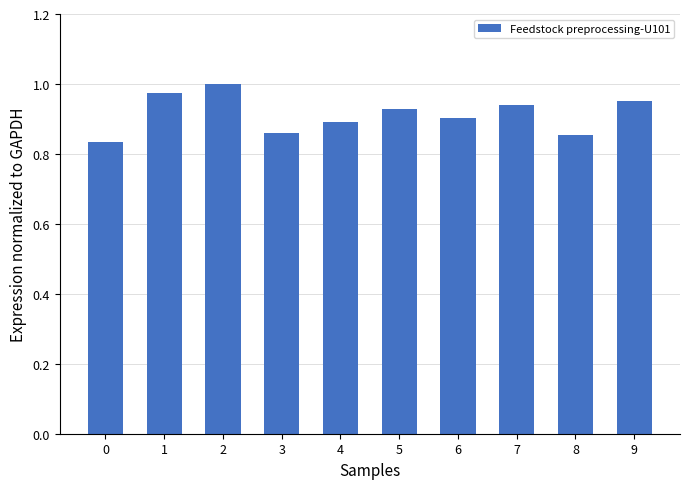

What is the change in value from 3 to 5?

+0.1